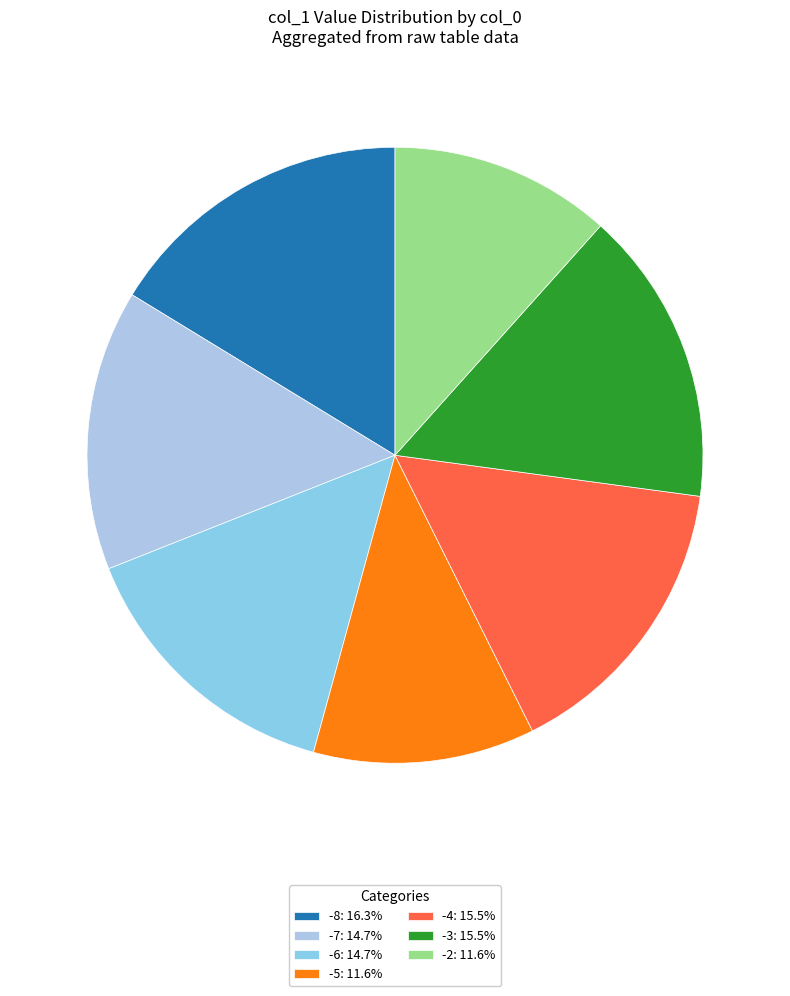

Count the number of slices in the pie.

7